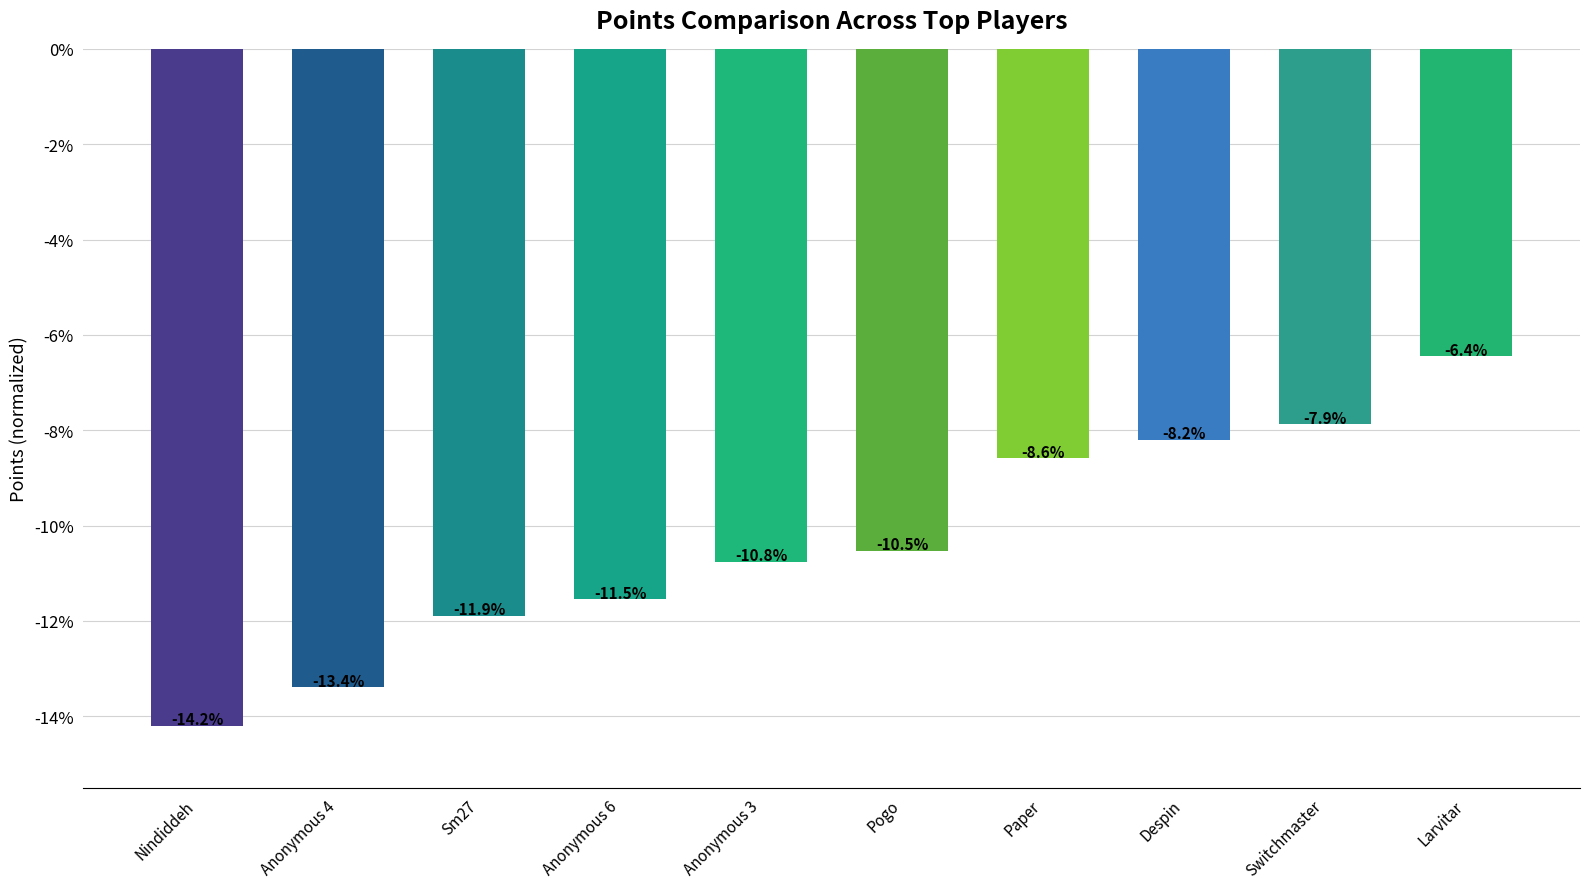

What is the value of the 5th bar from the left?

-10.8